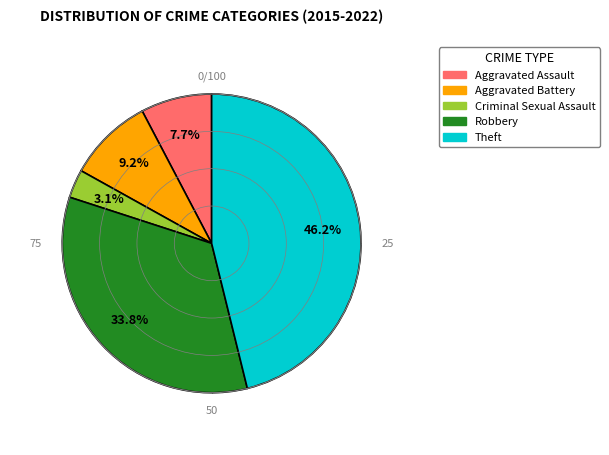

To the nearest percent, what is the average slice percentage?

20%